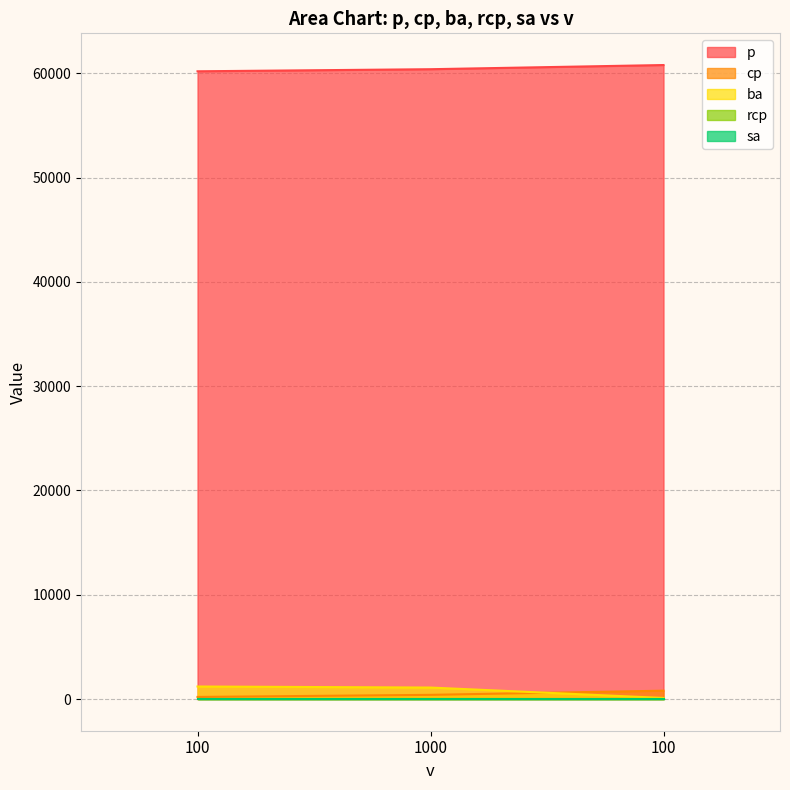

What is the value of the p point at the 1st from the left?

60200